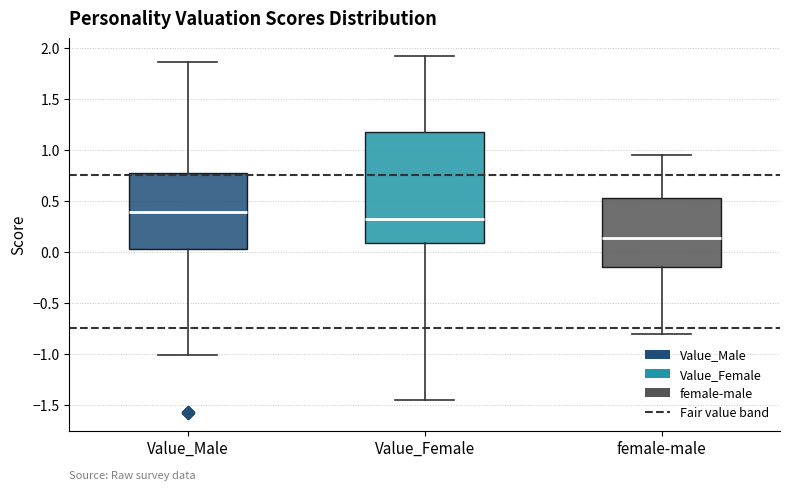

Reading left to right, read every box against the y-axis: the position of its median line, the range the box covers, and the ends of its whiskers. The values are not printed on the chart, so give them approximately, as read against the axis.

Value_Male: median 0.40, box 0.00 to 0.75, whiskers -1.00 to 1.85
Value_Female: median 0.30, box 0.10 to 1.20, whiskers -1.45 to 1.90
female-male: median 0.15, box -0.15 to 0.55, whiskers -0.80 to 0.95